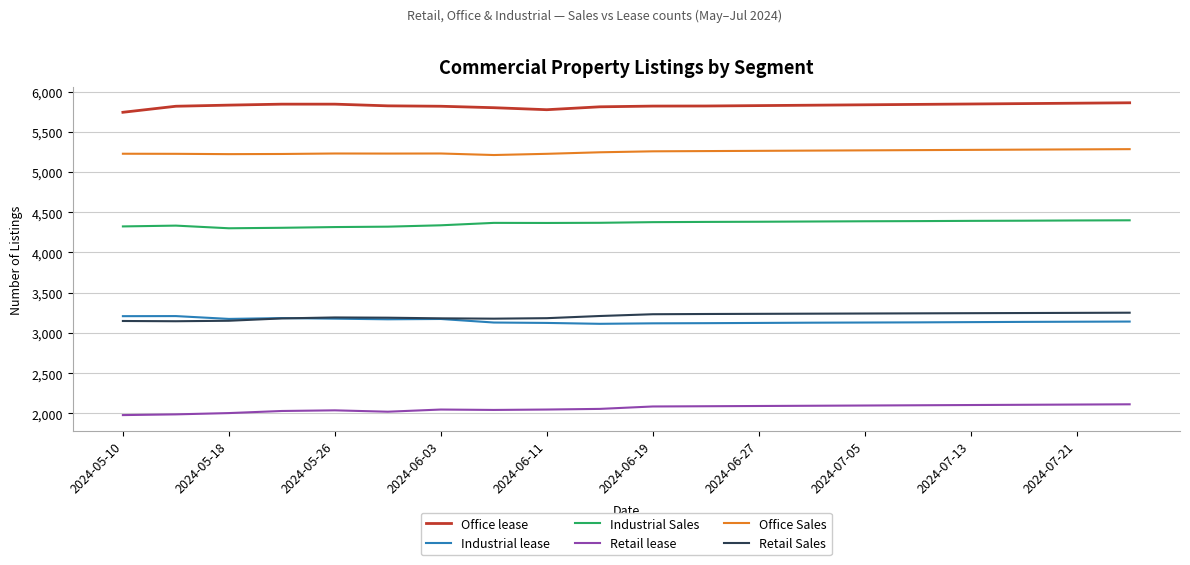

What is the maximum value for Industrial lease?

3210